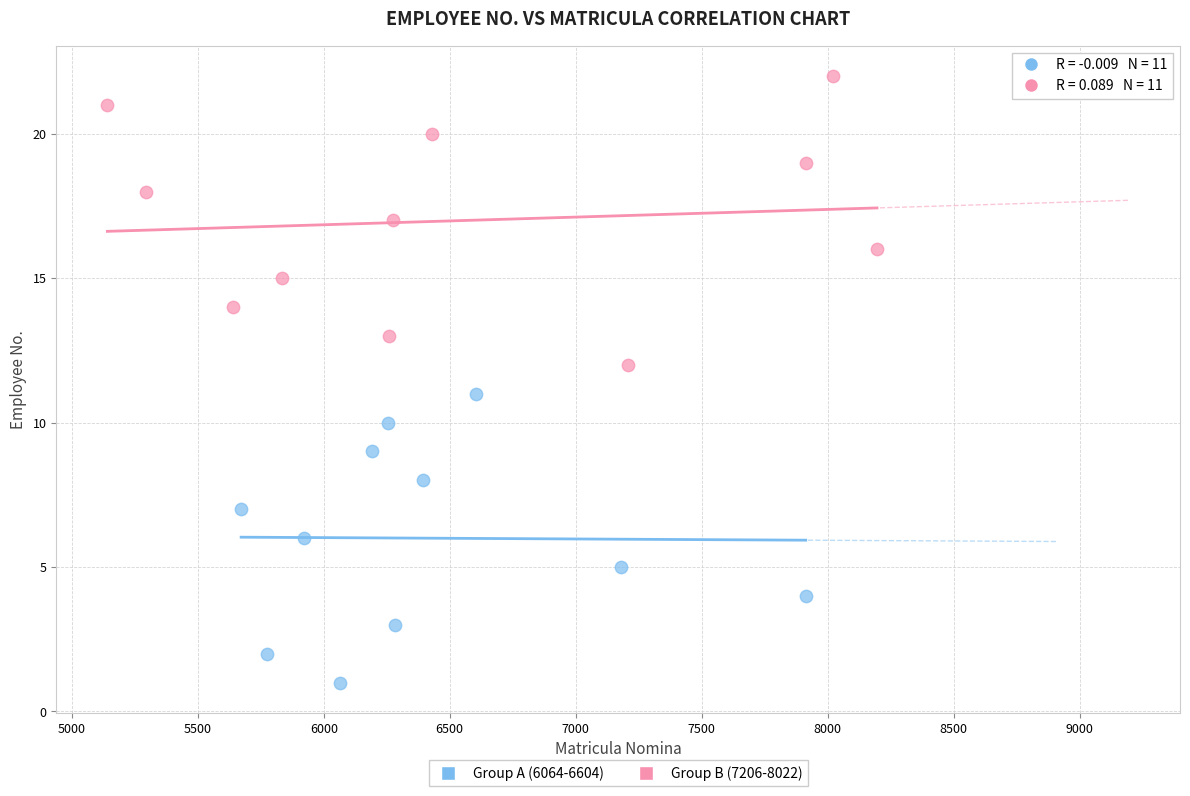

Which series contains the highest Y value?

Group B (7206-8022)